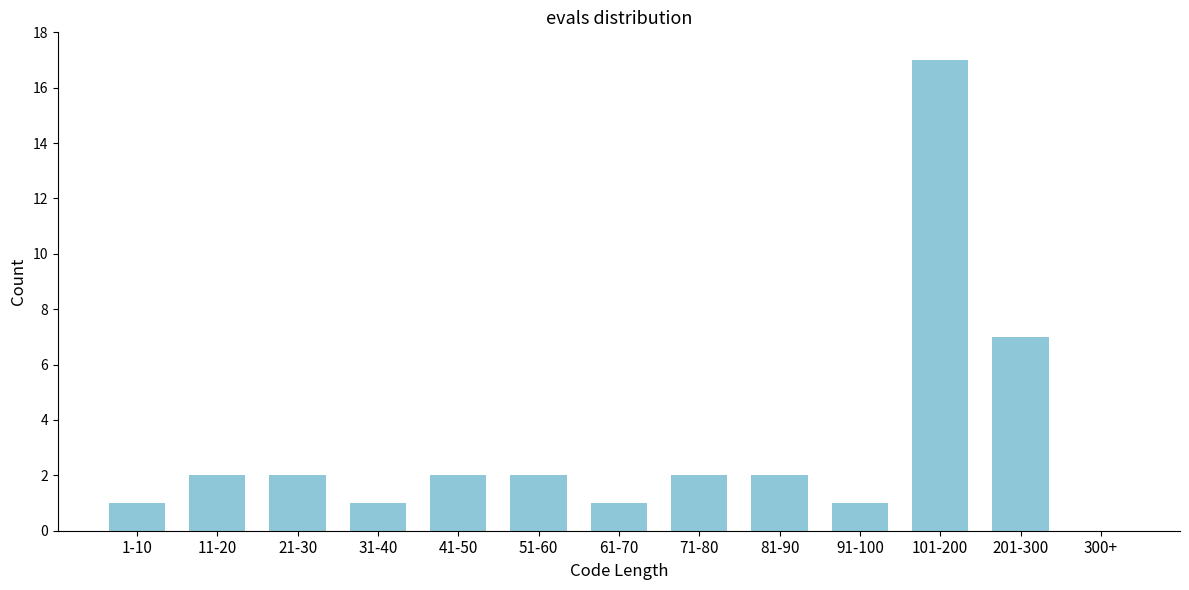

Reading left to right, extract all data points from this chart.

1-10=1	11-20=2	21-30=2	31-40=1	41-50=2	51-60=2	61-70=1	71-80=2	81-90=2	91-100=1	101-200=17	201-300=7	300+=0